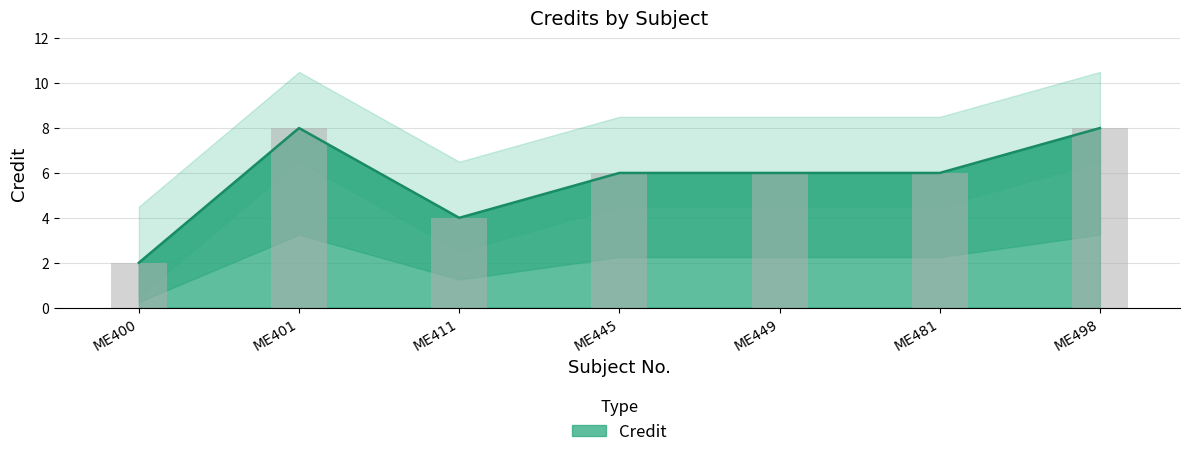

What is the minimum value shown in the chart?

2